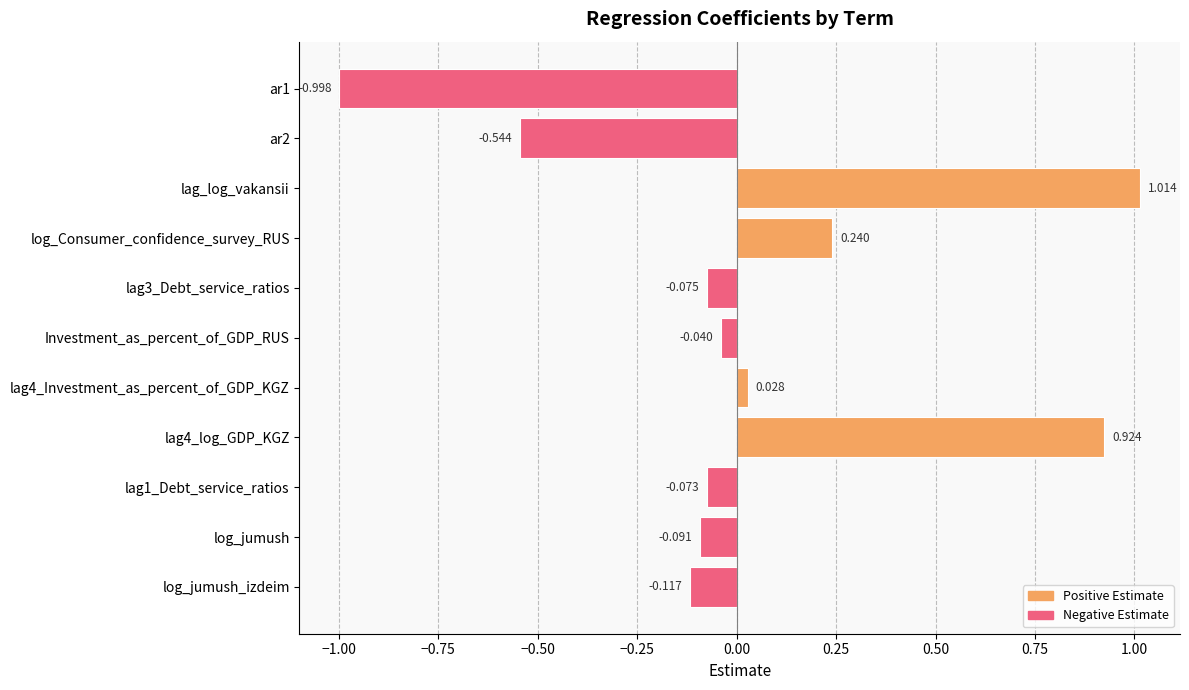

Between Investment_as_percent_of_GDP_RUS and lag_log_vakansii, which is larger?

lag_log_vakansii